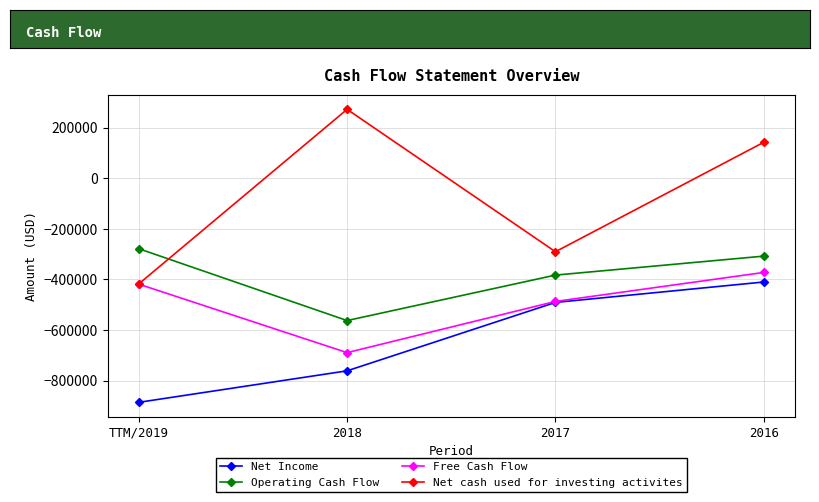

True or false: Operating Cash Flow and Free Cash Flow cross at least once.

False